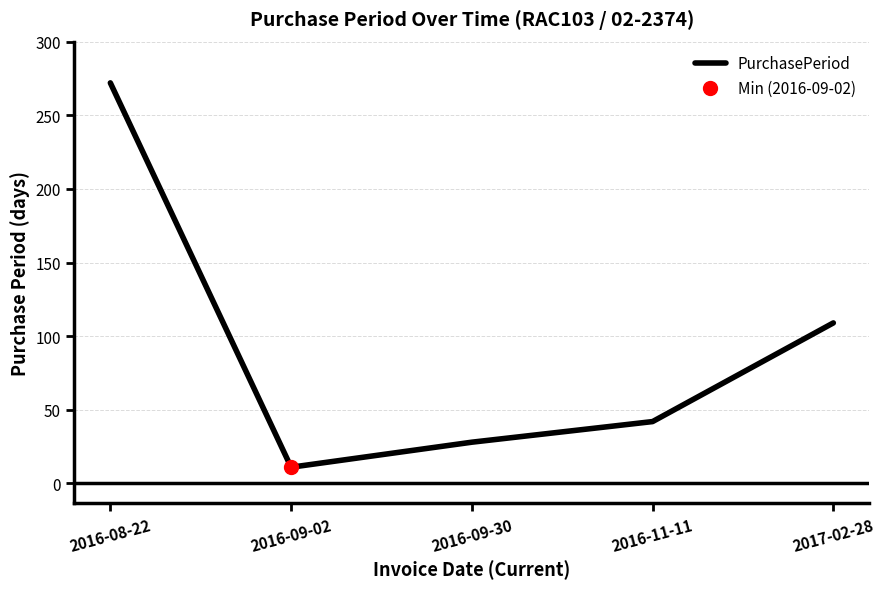

True or false: the data has more than 0 interior local peaks.

False